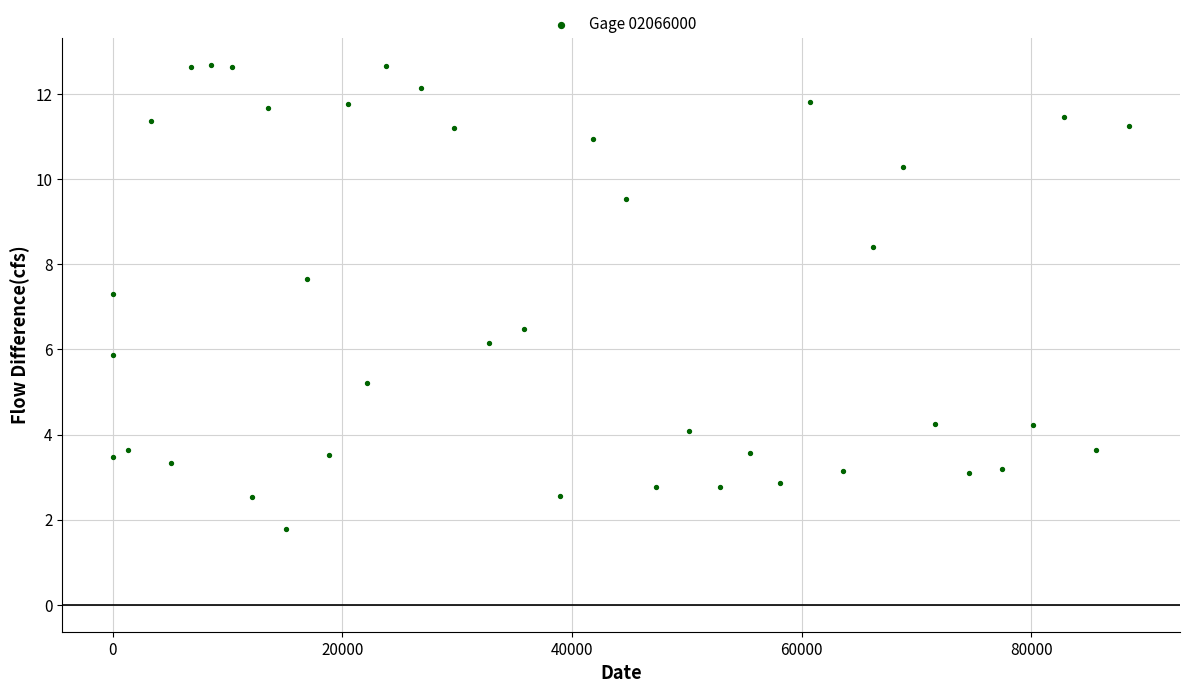

What is the range of X values (max minus min)?

88516.0